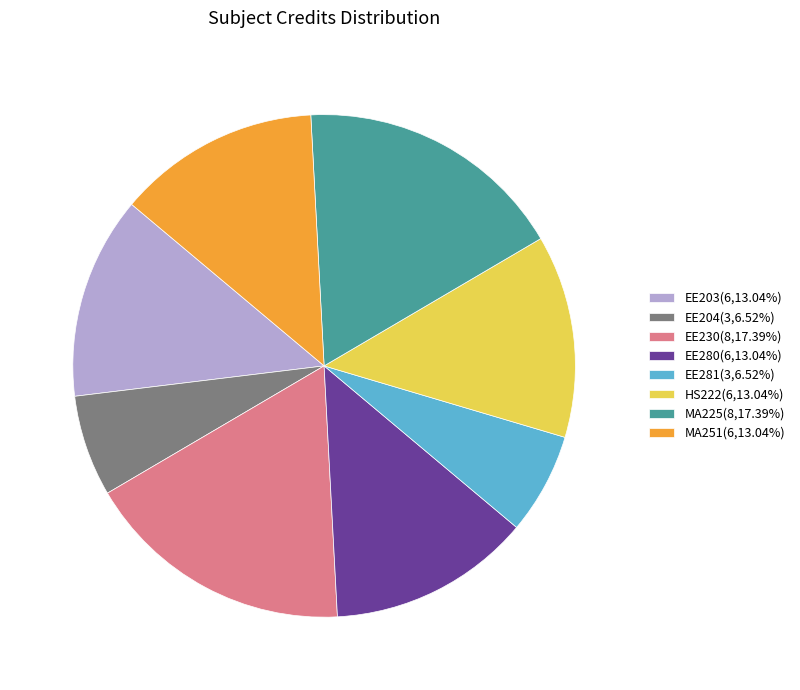

Approximately how many times larger is the value at HS222(6,13.04%) compared to EE281(3,6.52%)?

2.0